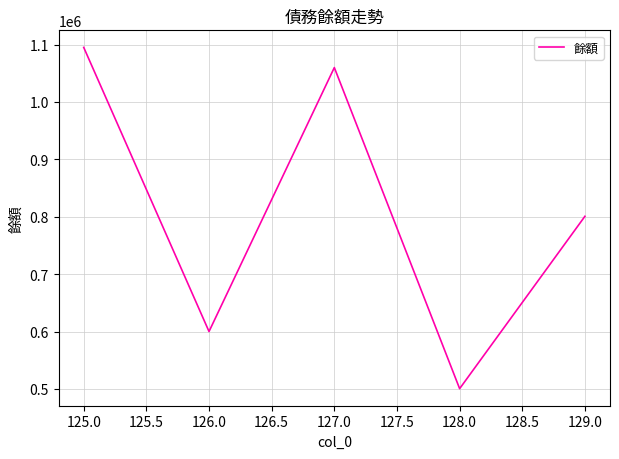

How many categories are shown in the chart?

5